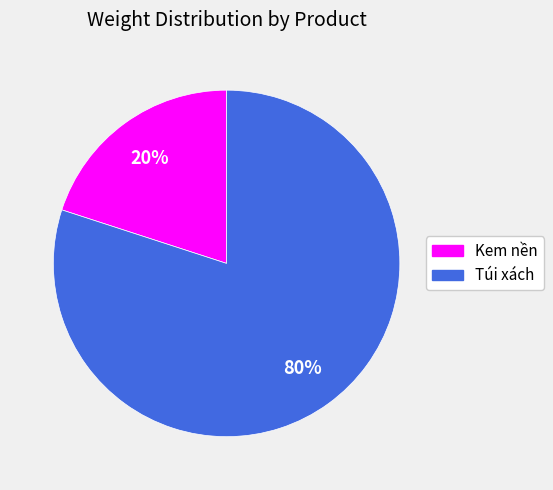

Is it true that Túi xách is 80% of the pie?

True